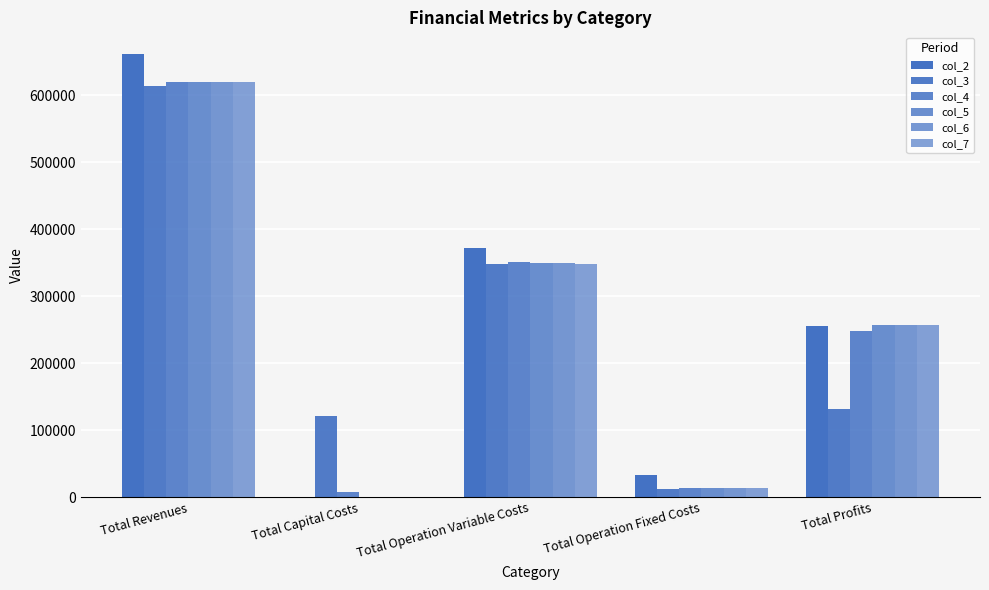

How many data points in col_5 are above 256233?

3